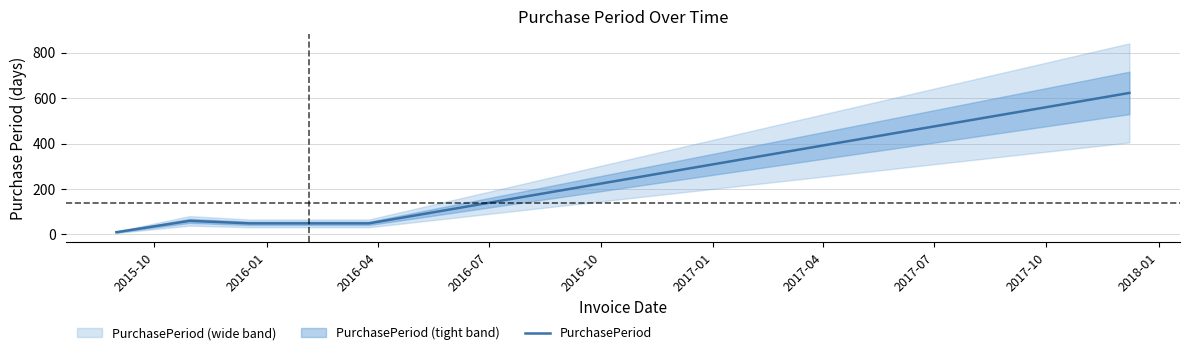

How many lines are shown in the chart?

1